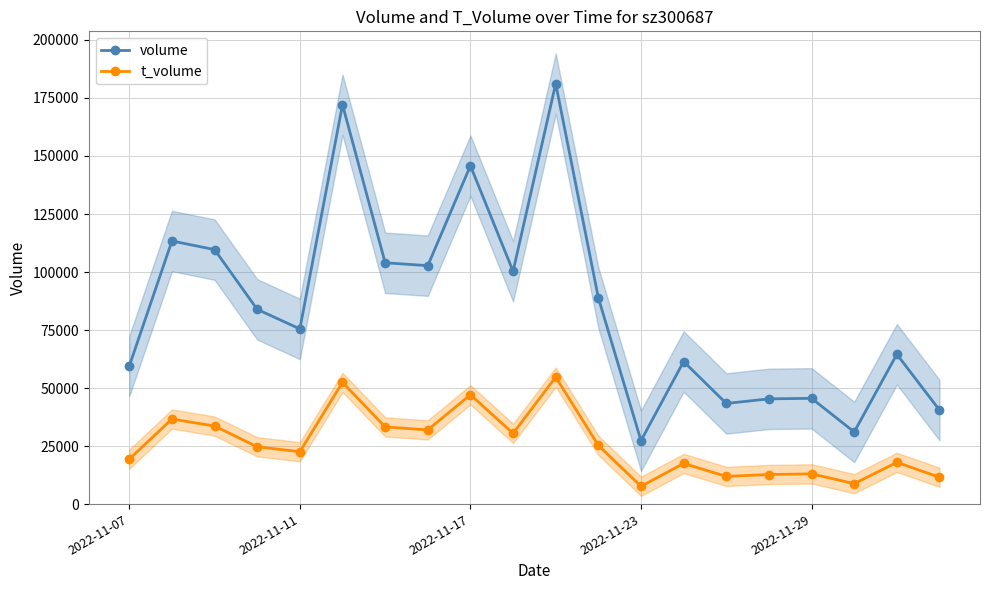

How many data points in t_volume are less than 24692?

10